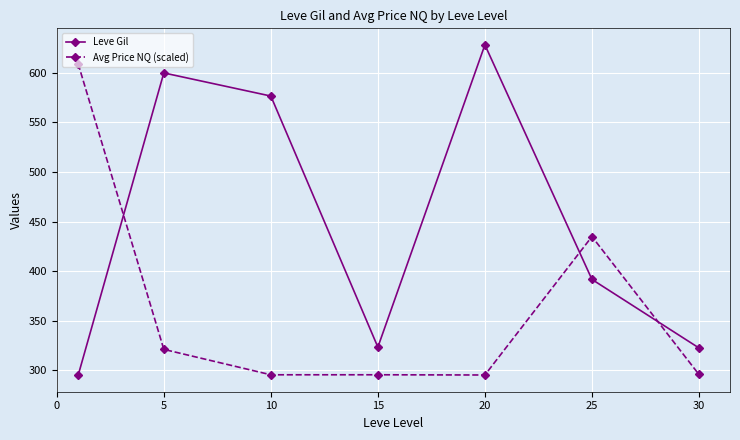

What is the maximum value shown in the chart?

628.3